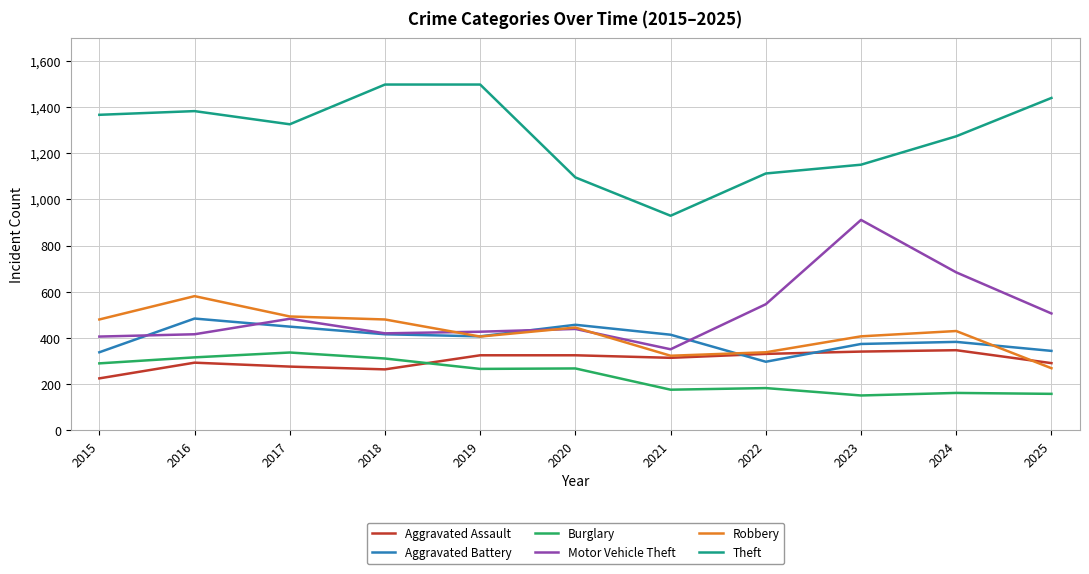

What is the total value across all series at 2019?

3328